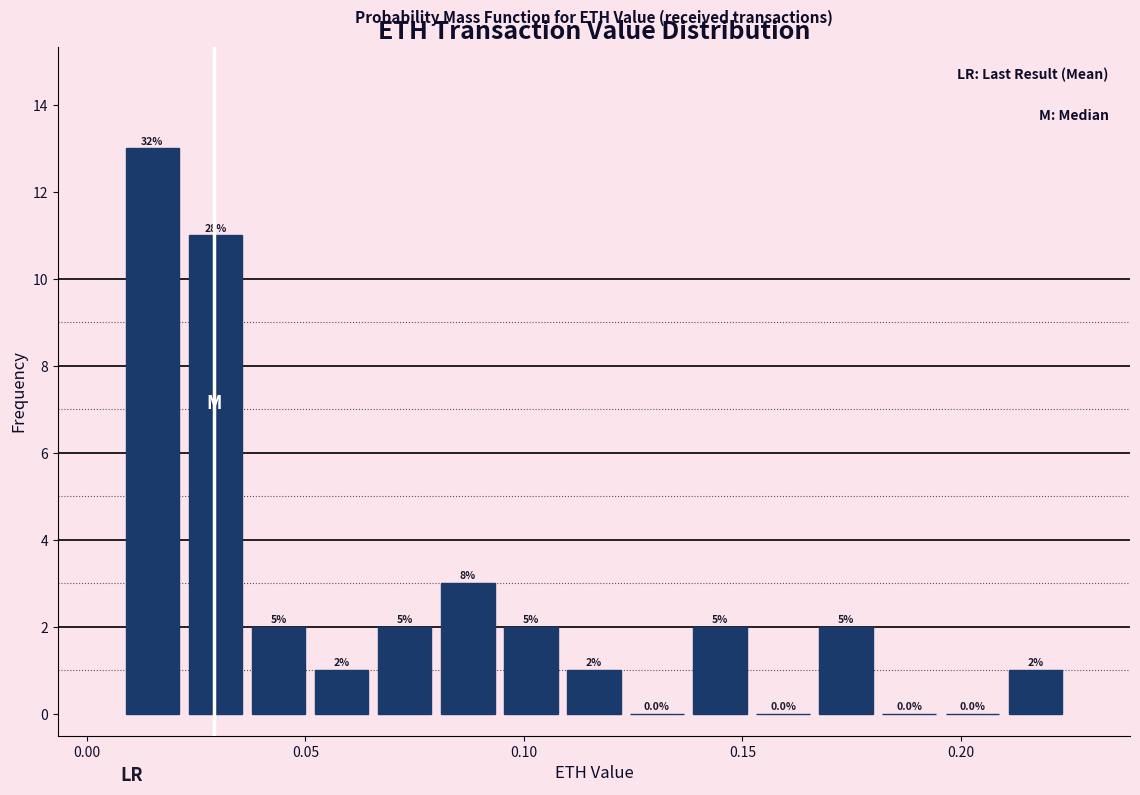

Read against the x-axis, roughly where is the centre of the tallest bar?

0.015